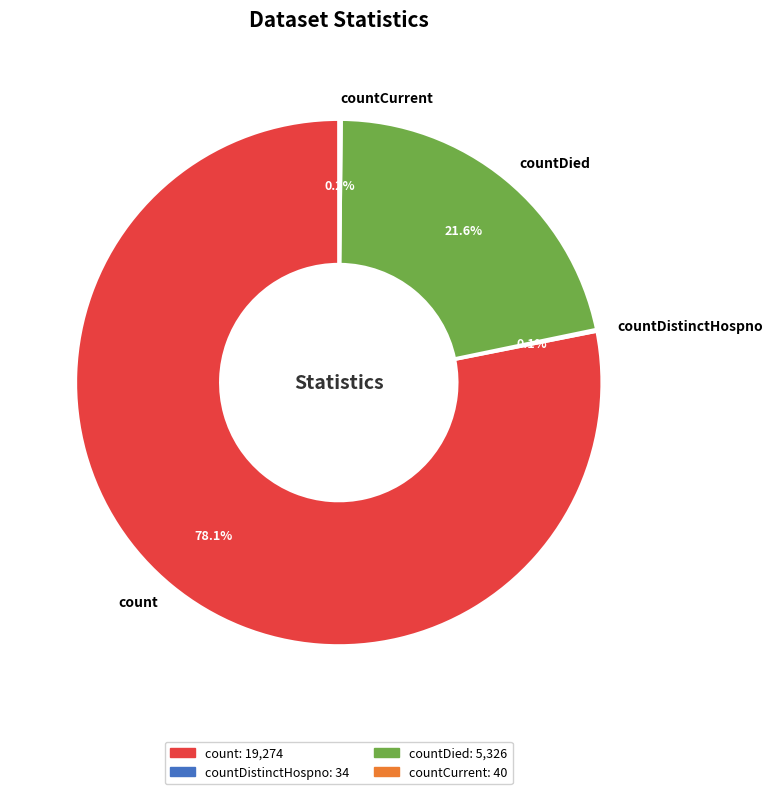

Which category has the biggest portion of the pie?

count